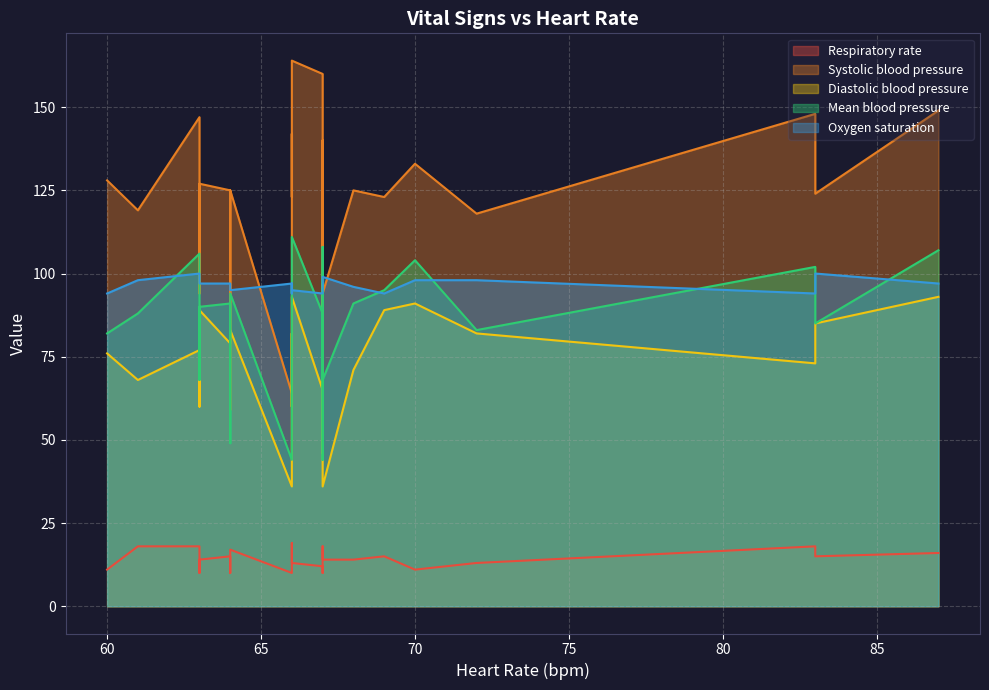

Count the number of data series in this chart.

5